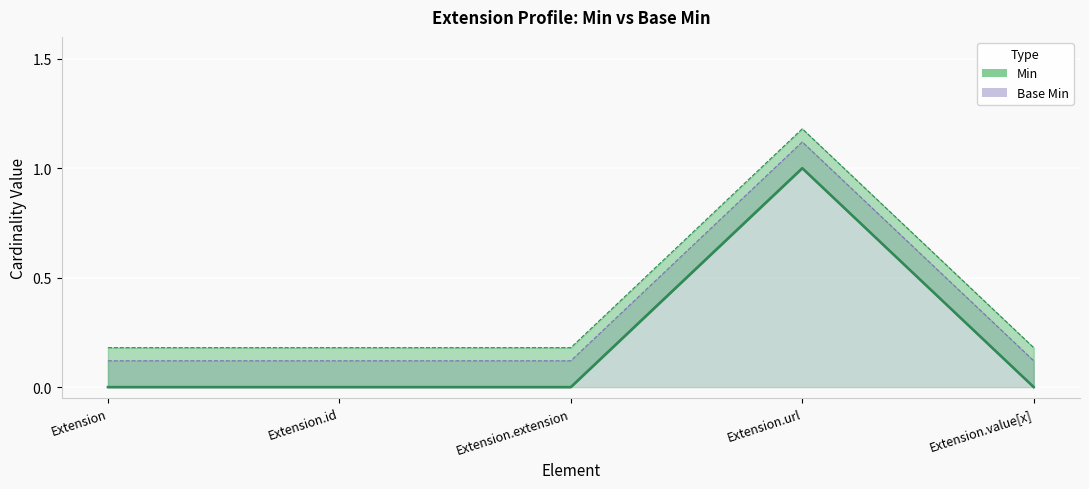

The Min series shows 0.0 at Extension.id. True or false?

True